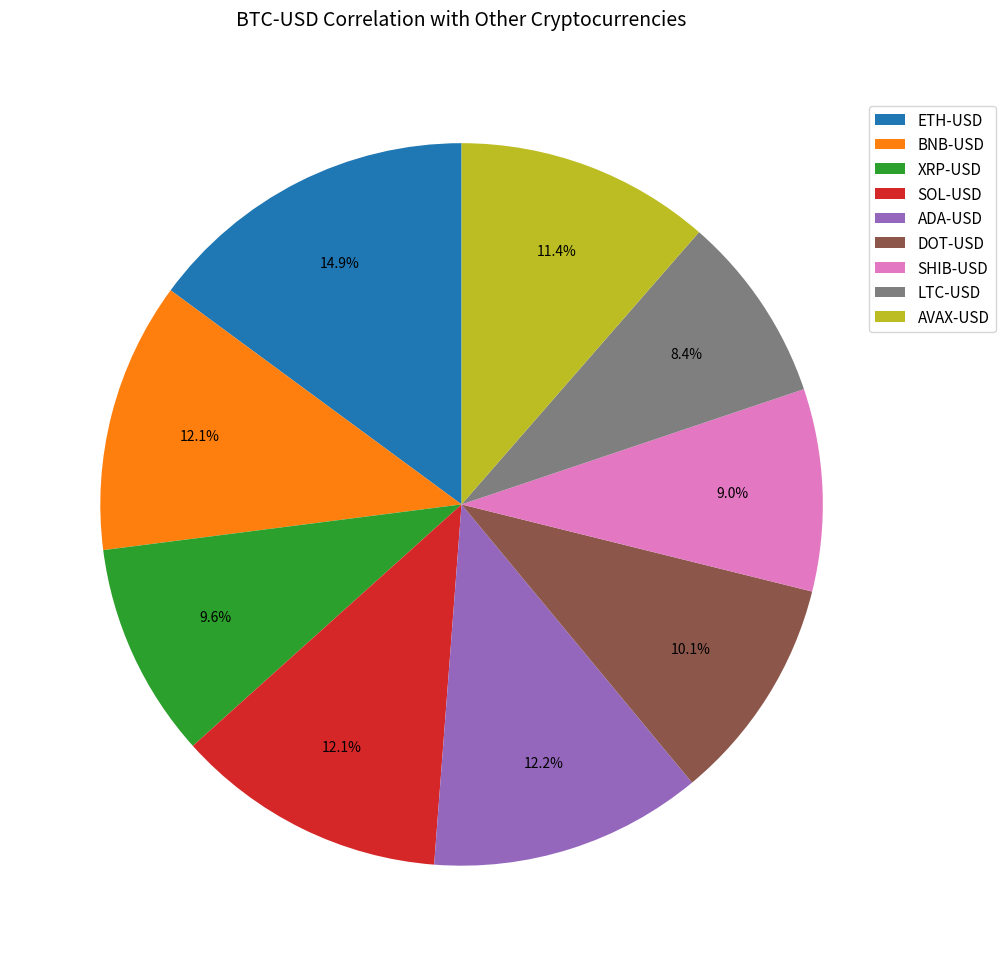

To the nearest percent, what portion does AVAX-USD represent?

11%